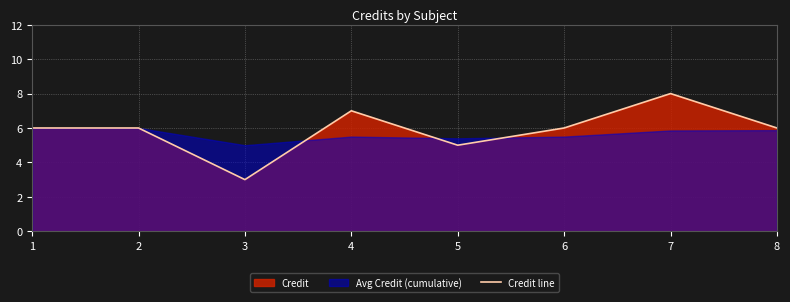

How many points are lower than both their immediate neighbors (excluding endpoints)?

2